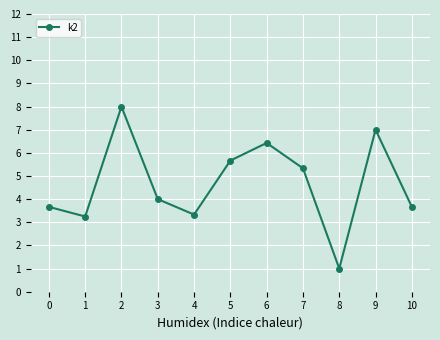

What is the difference between the maximum and minimum values?

7.0